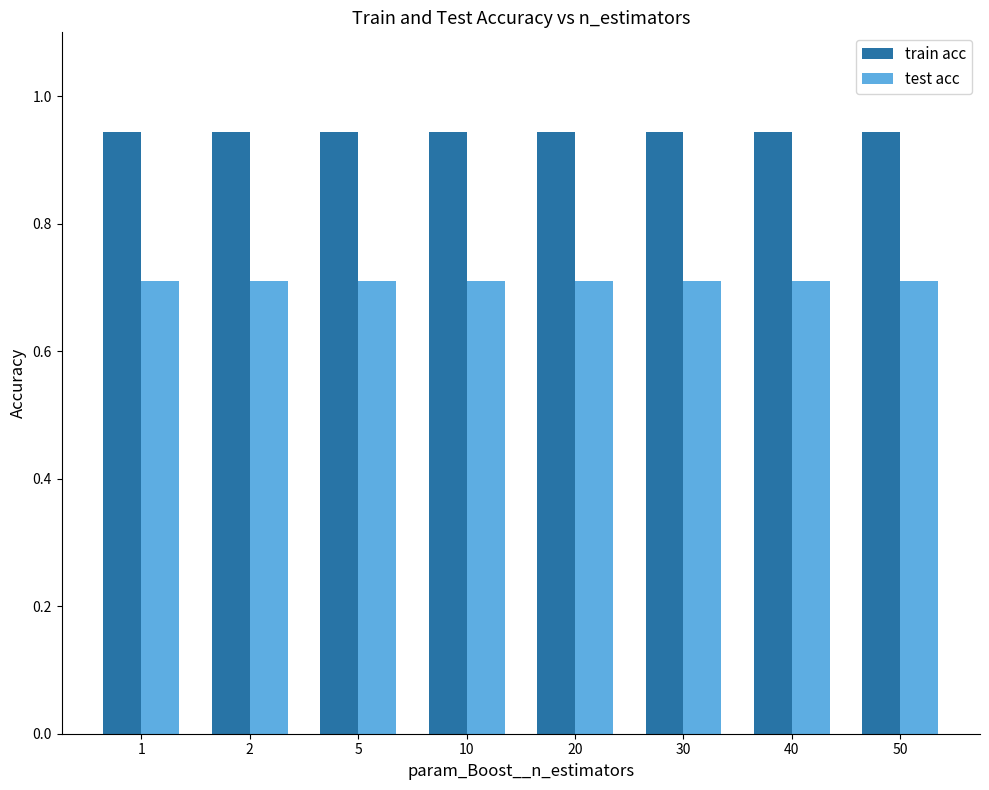

What is the maximum value for test acc?

0.7